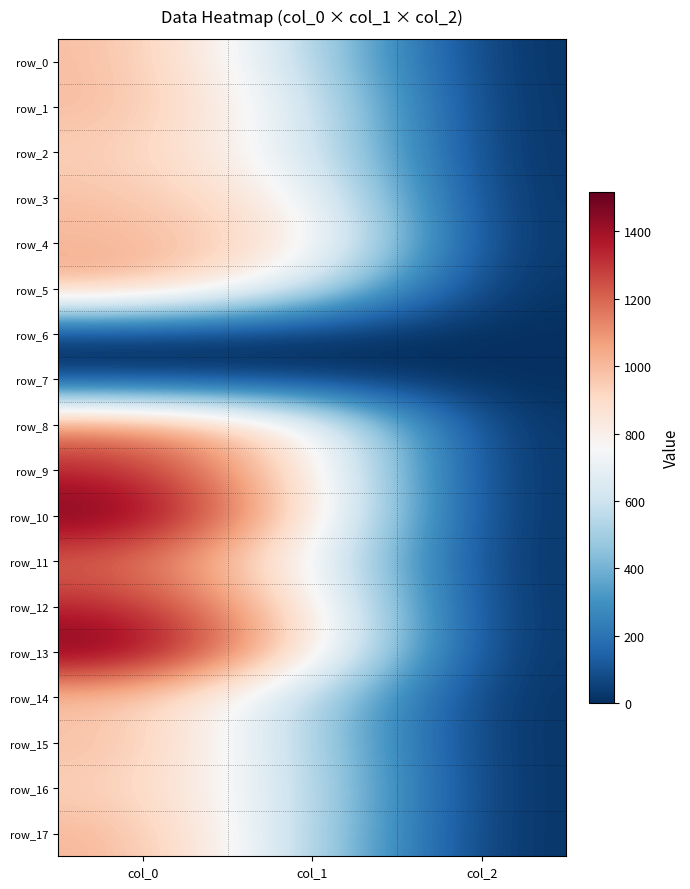

Which series has the largest total across all categories?

row_13